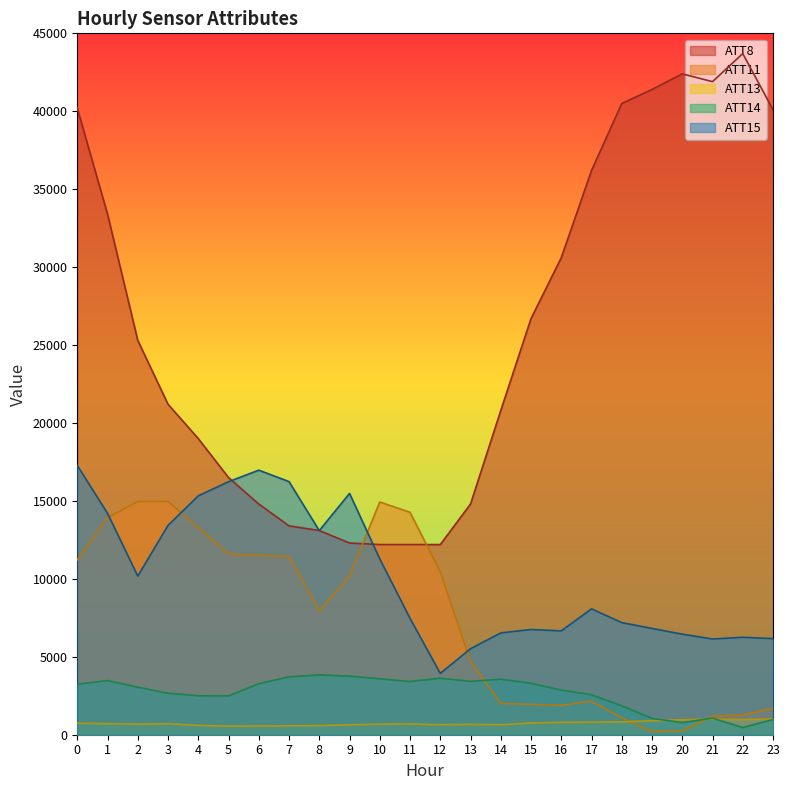

What is the total value across all series at 10?

42681.5